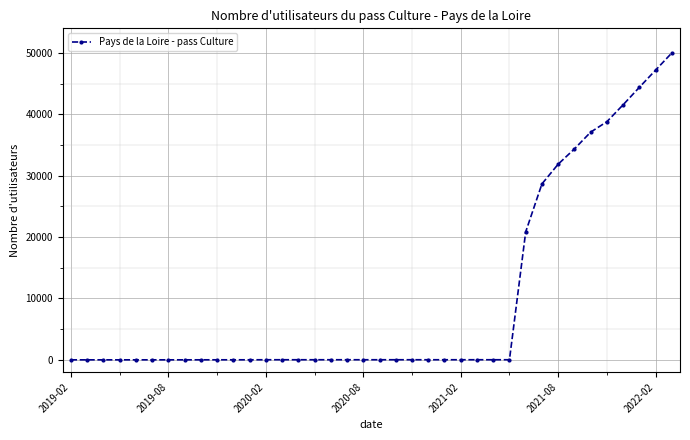

What is the difference between the maximum and minimum values?

50010